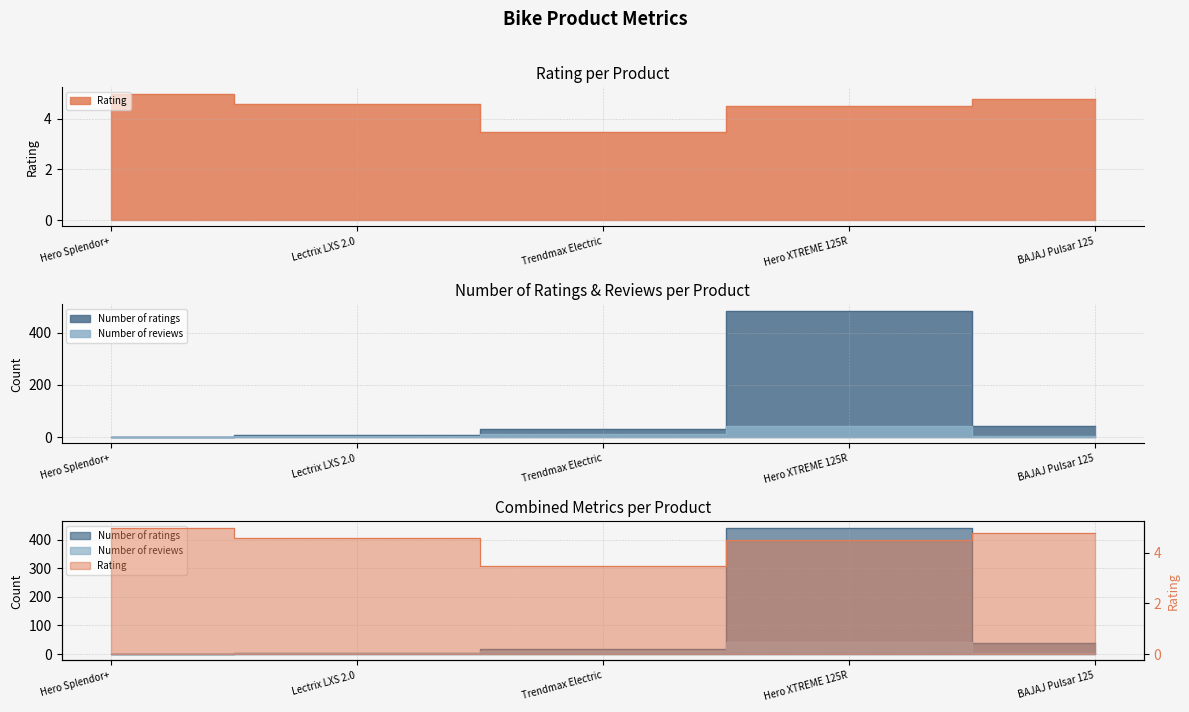

True or false: Number of reviews and Rating intersect in this chart.

True